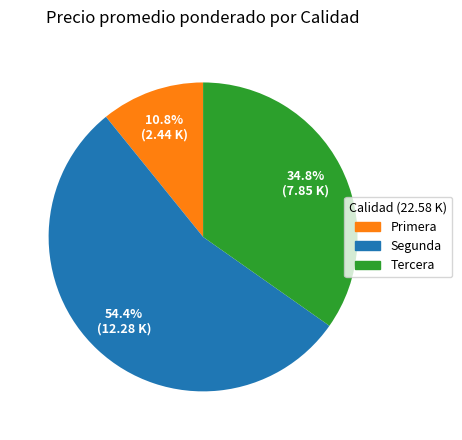

Which category has the smallest portion of the pie?

Primera